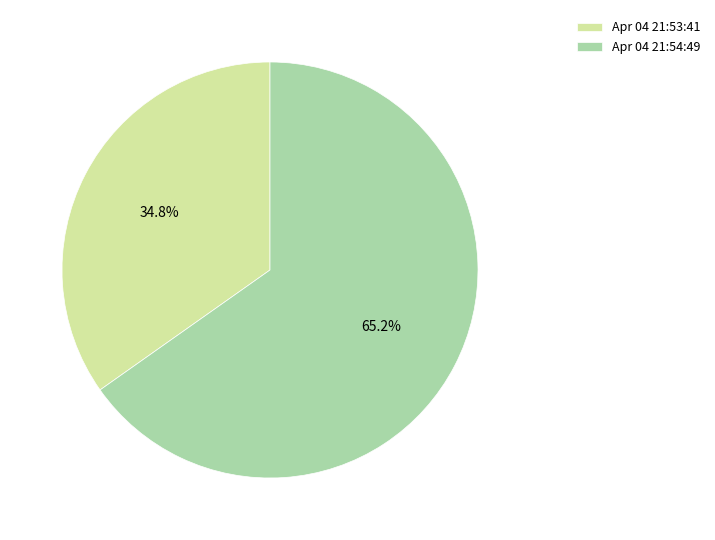

Is there any slice that represents more than half of the pie?

Yes